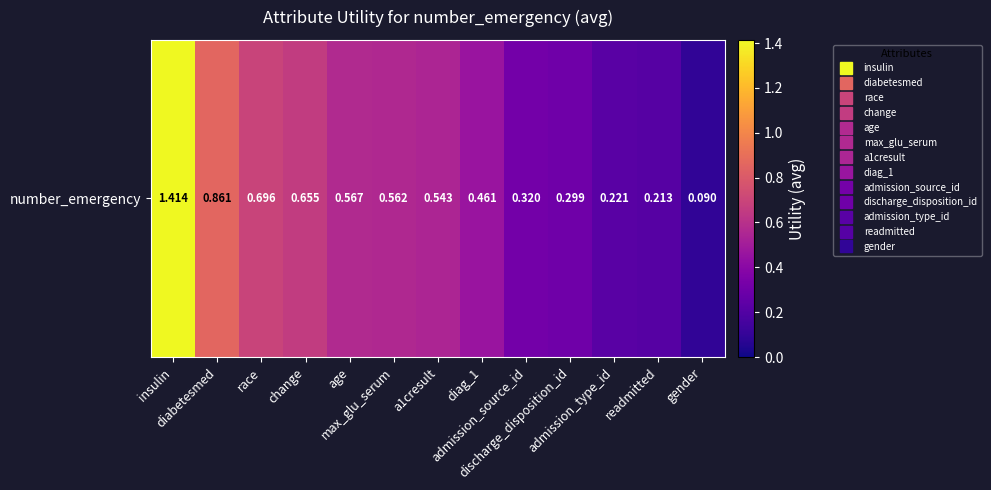

What is the average value?

0.5